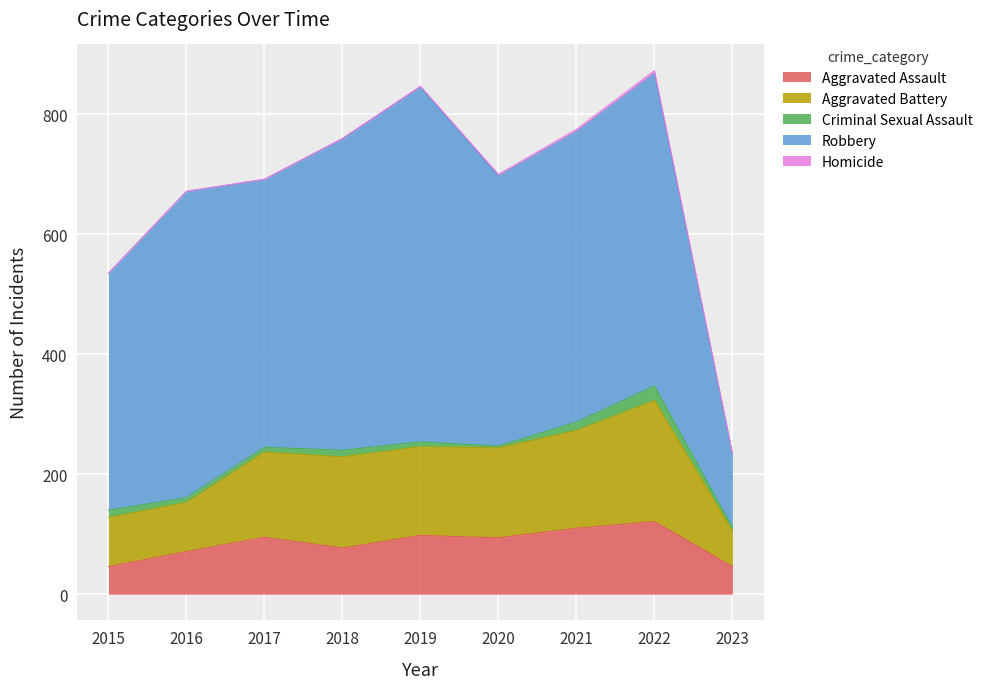

List the series in order of their peak value, lowest first.

Homicide, Criminal Sexual Assault, Aggravated Assault, Aggravated Battery, Robbery